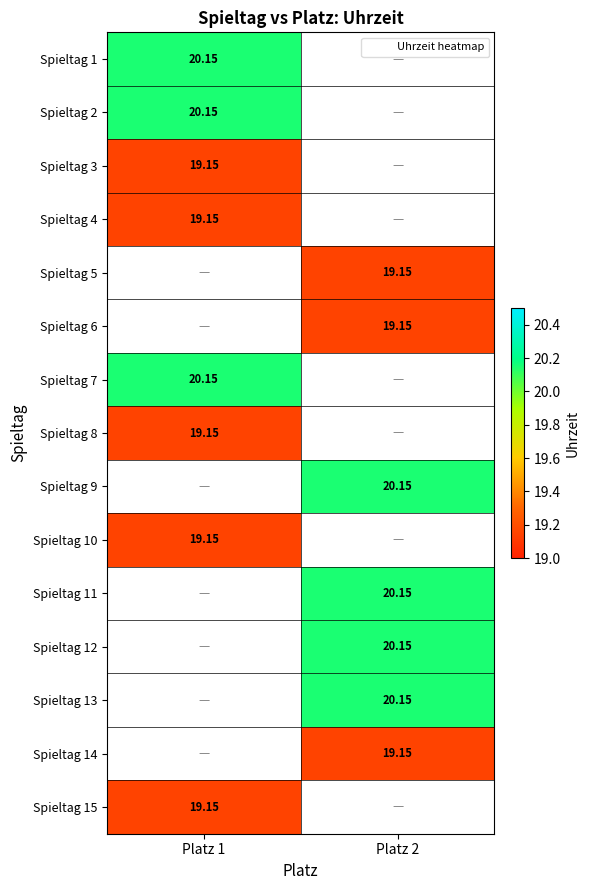

Between Platz 2 and Platz 1, which is larger?

Platz 1